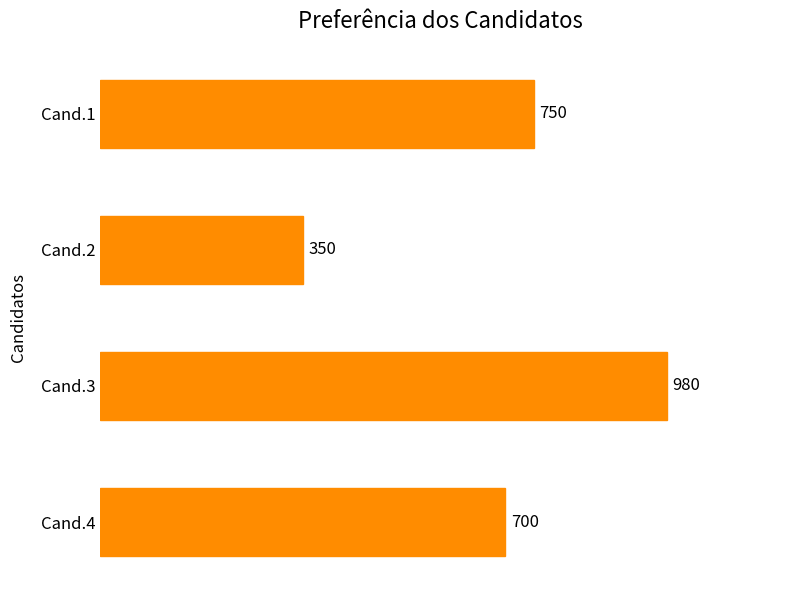

Which category has the highest value across all series?

Cand.3